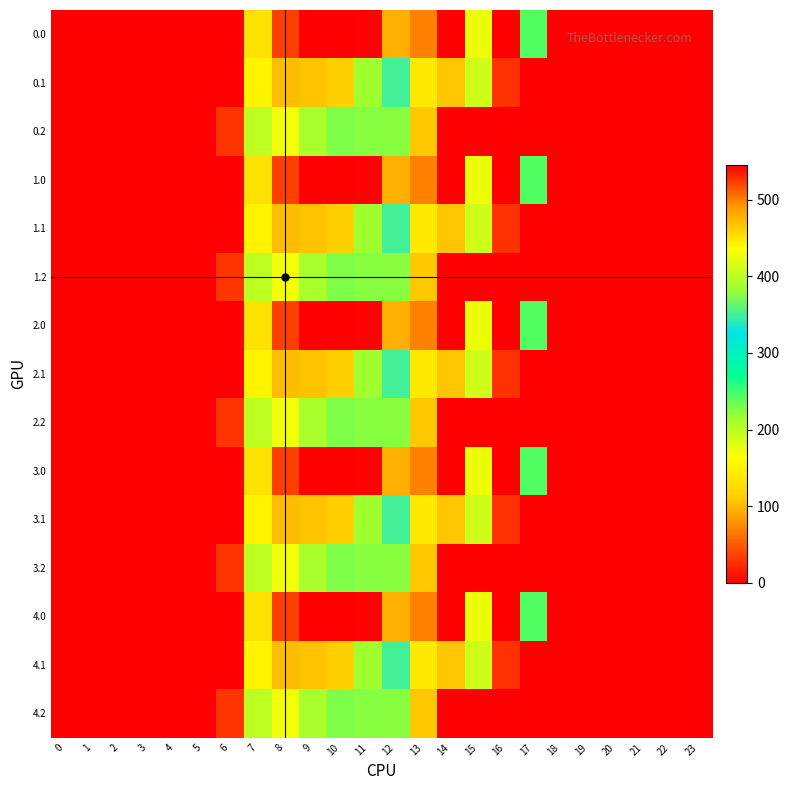

What is the spread (max minus min) of values at 16?

545.4